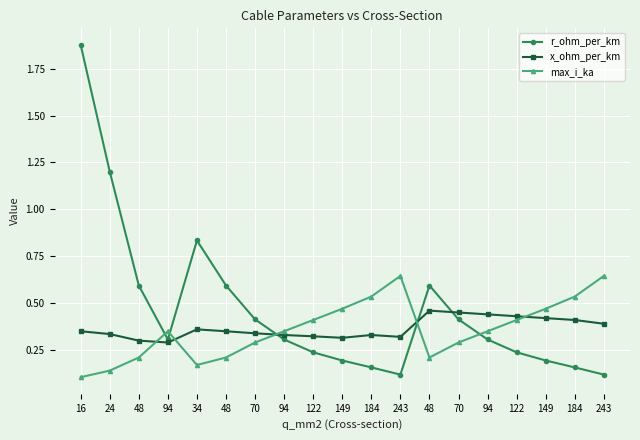

Reading right to left, extract all data points from this chart.

r_ohm_per_km: 0.1	0.2	0.2	0.2	0.3	0.4	0.6	0.1	0.2	0.2	0.2	0.3	0.4	0.6	0.8	0.3	0.6	1.2	1.9
x_ohm_per_km: 0.4	0.4	0.4	0.4	0.4	0.5	0.5	0.3	0.3	0.3	0.3	0.3	0.3	0.3	0.4	0.3	0.3	0.3	0.3
max_i_ka: 0.6	0.5	0.5	0.4	0.3	0.3	0.2	0.6	0.5	0.5	0.4	0.3	0.3	0.2	0.2	0.3	0.2	0.1	0.1